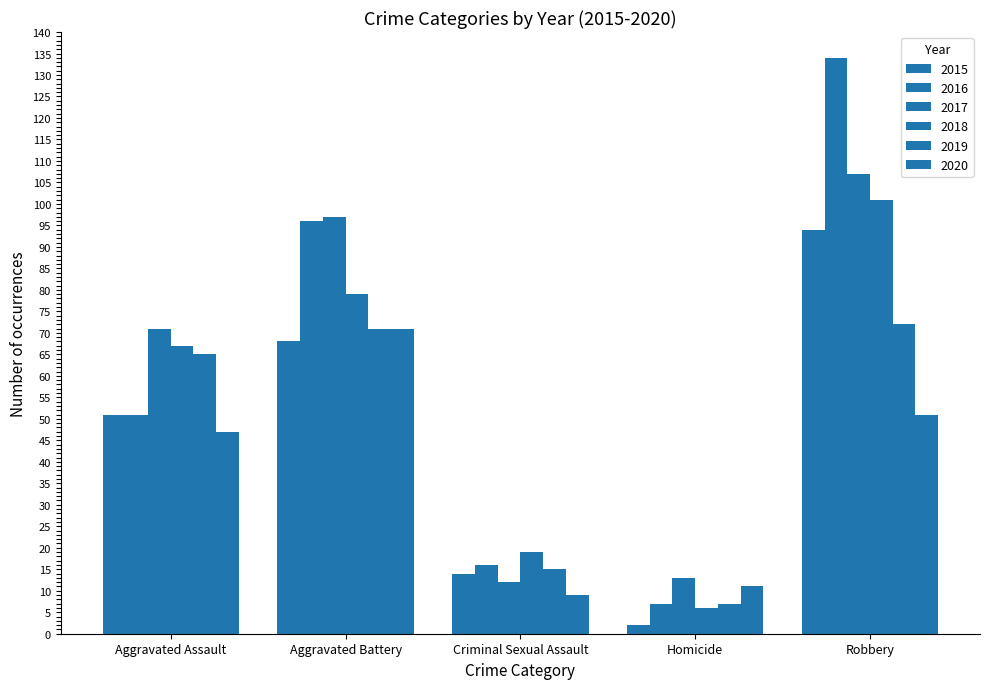

How many bars are there in total?

30